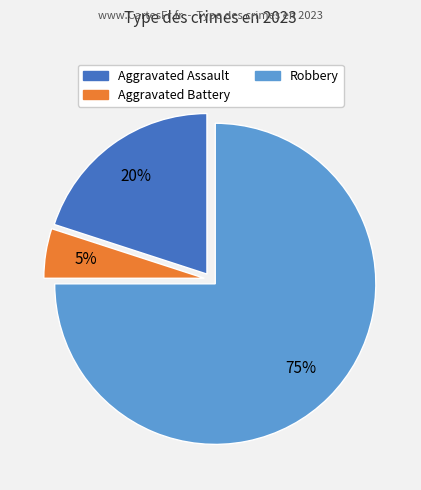

To the nearest percent, what is the average slice percentage?

33%